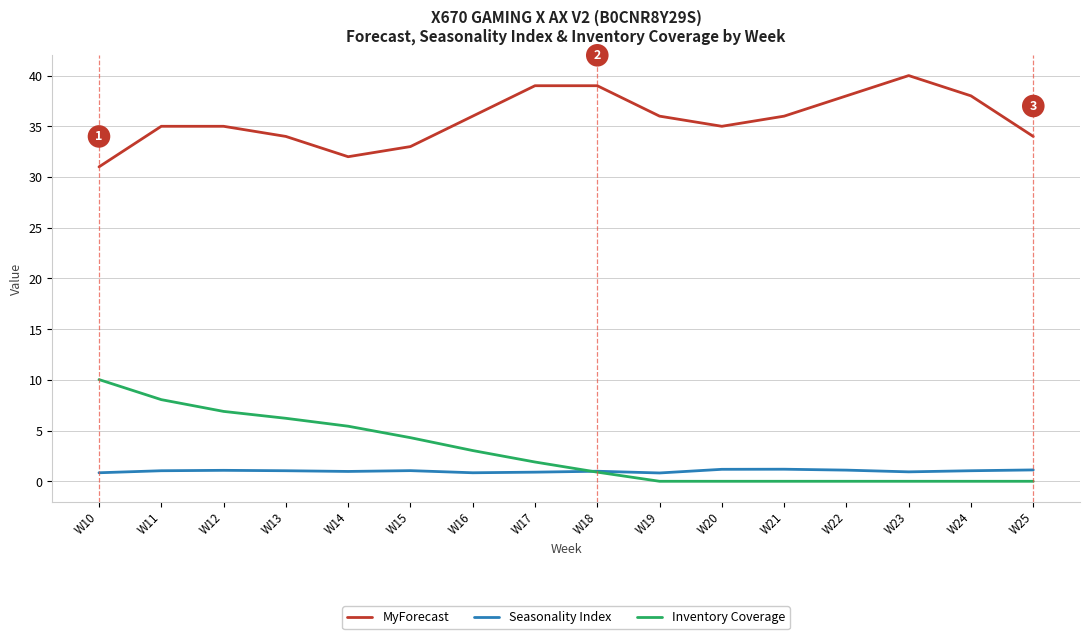

What is the difference between the MyForecast values at W17 and W16?

3.0